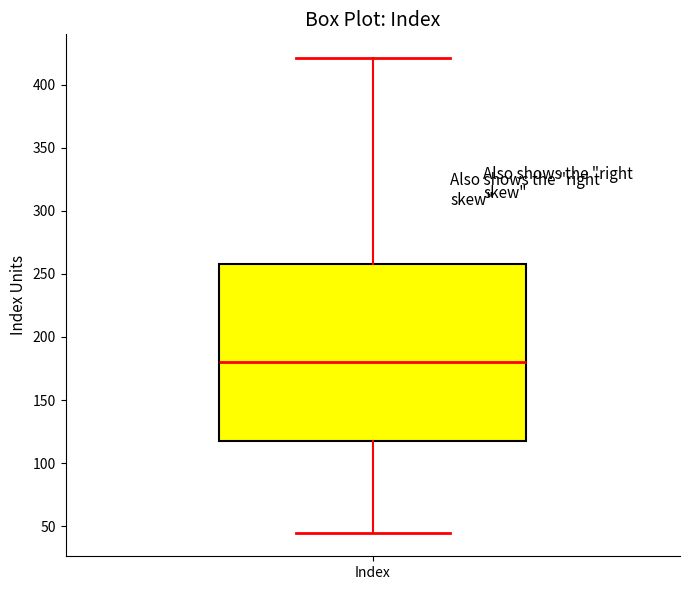

Where does the median line of the box for Index sit on the y-axis? The values are not printed on the chart, so give them approximately, as read against the axis.

180